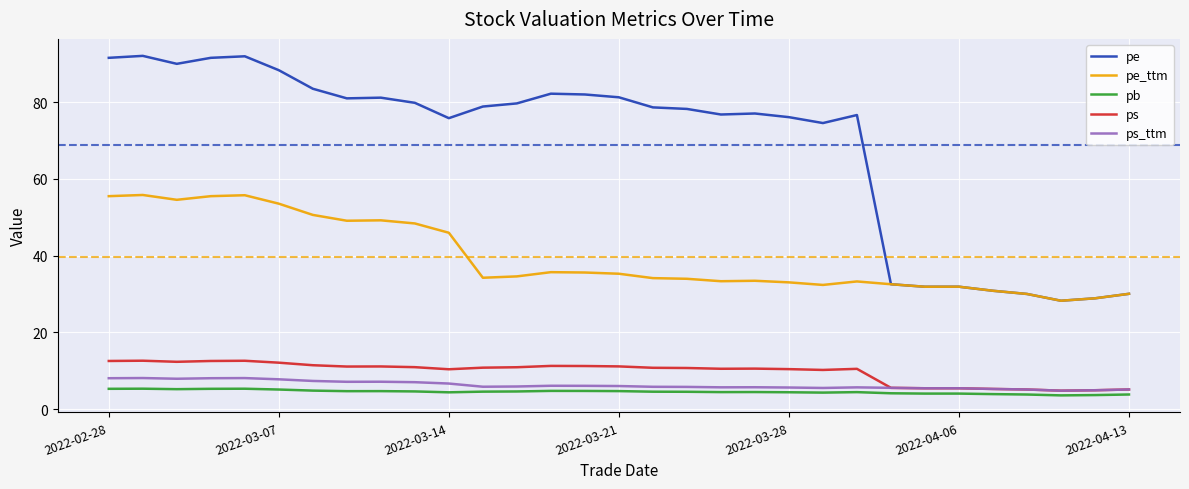

Which series has the largest total across all categories?

pe